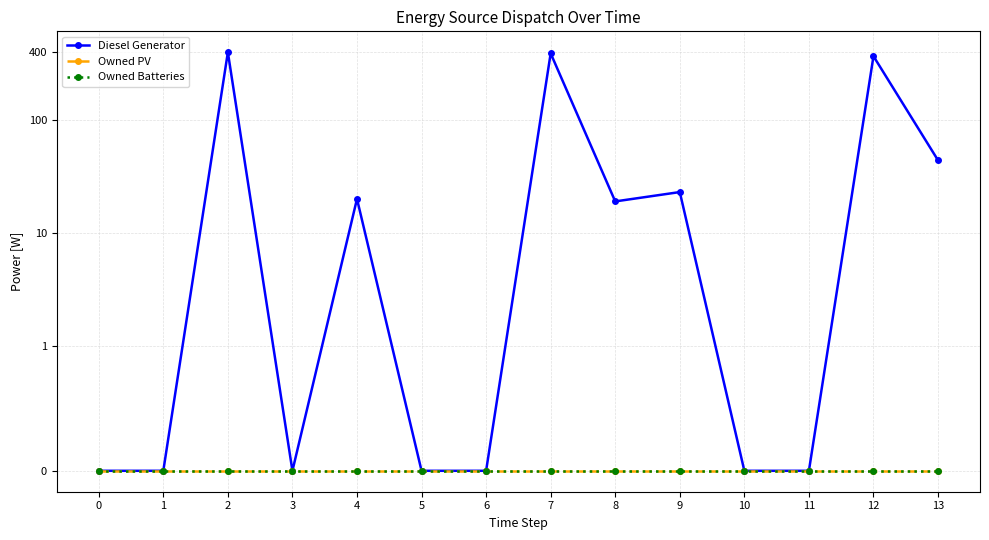

What is the difference between the Diesel Generator values at 13 and 0?

44